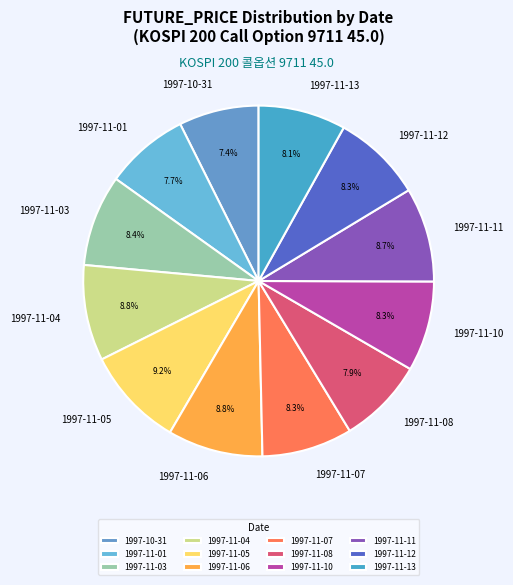

Does 1997-11-12 represent more than half of the total?

No